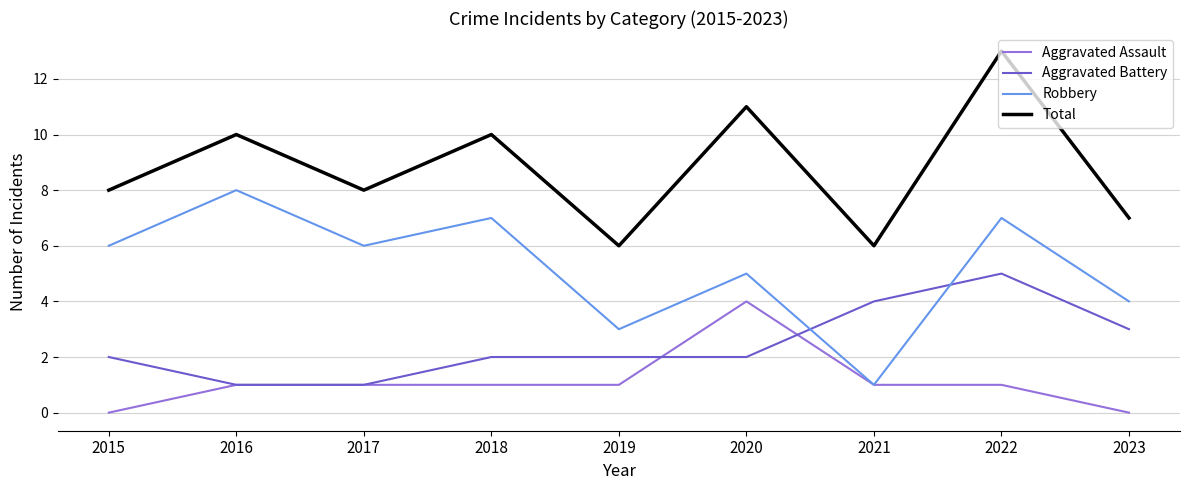

At which category is the sum across all series the highest?

2022